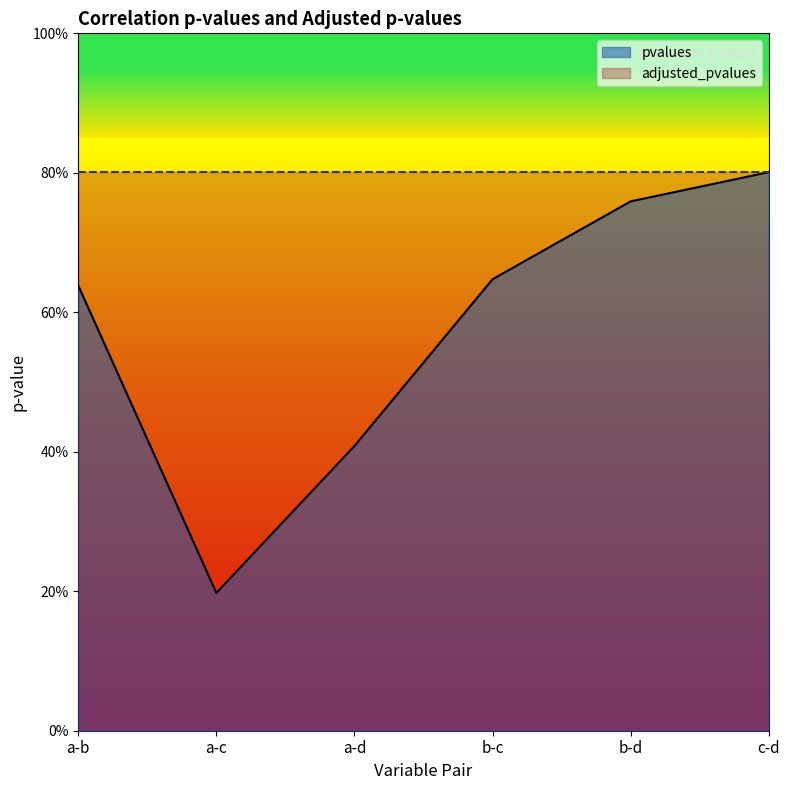

What is the average value?

0.6